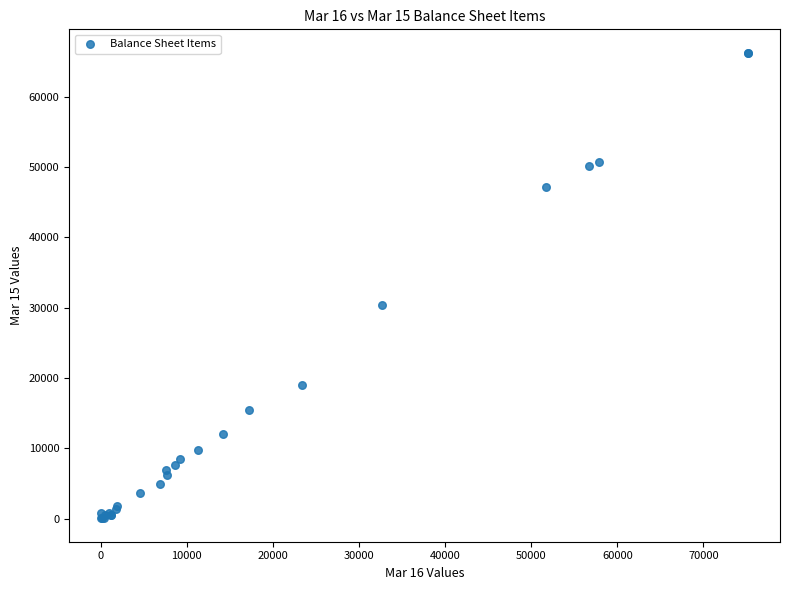

What Y value in the scatter plot is closest to 33169?

30367.0